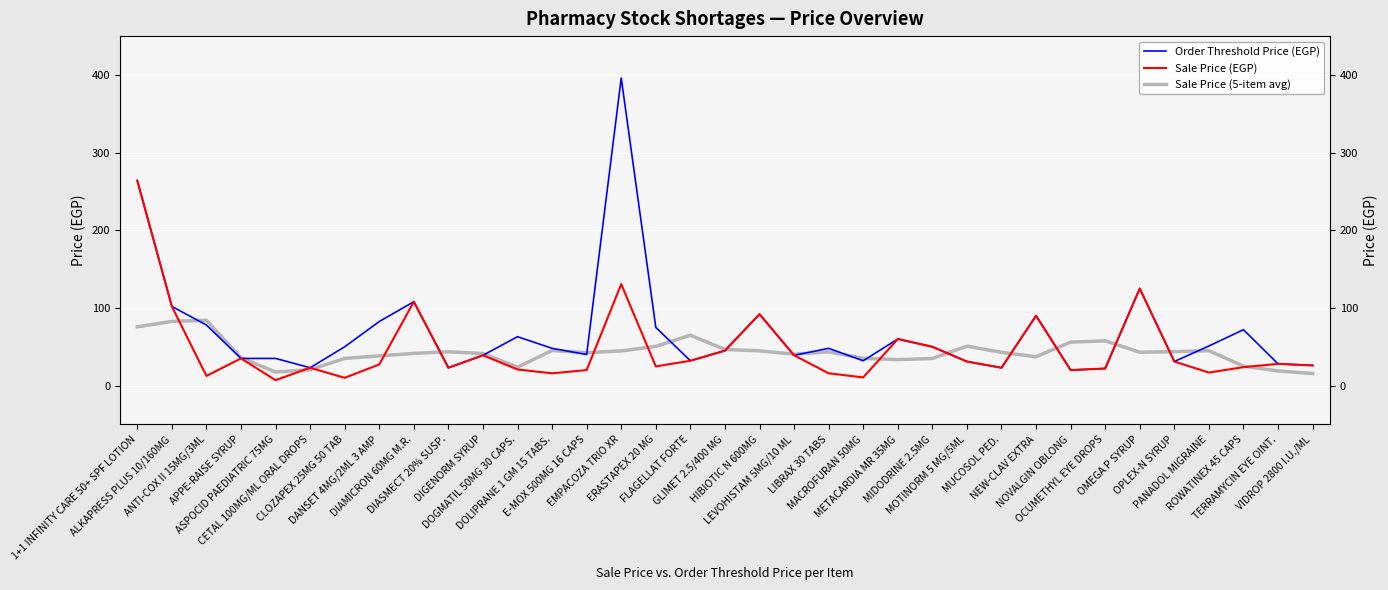

Does the chart display data point markers on the line(s)?

No